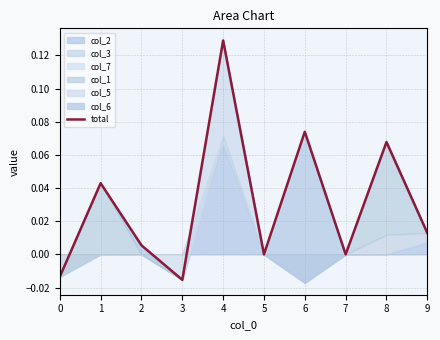

How many interior local valleys (lower than both neighbors) does the data have?

3